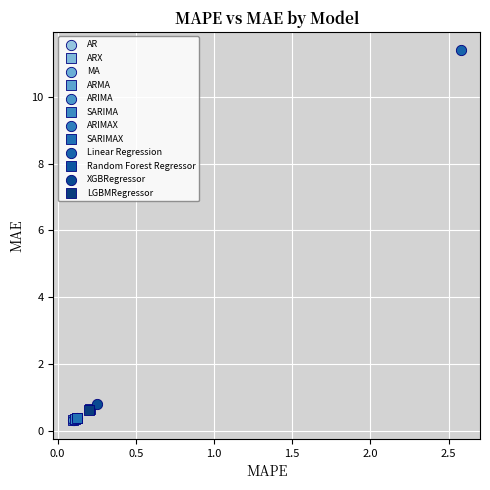

What are all the series names shown in the legend?

AR, ARX, MA, ARMA, ARIMA, SARIMA, ARIMAX, SARIMAX, Linear Regression, Random Forest Regressor, XGBRegressor, LGBMRegressor